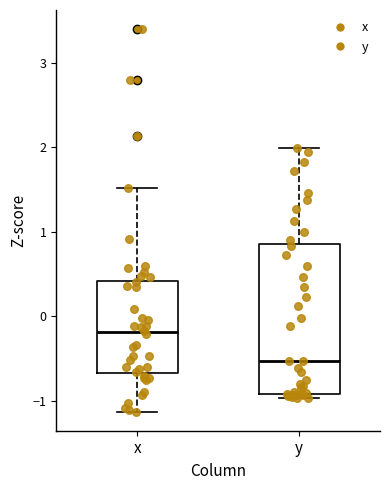

Which box's median line is the lowest?

y